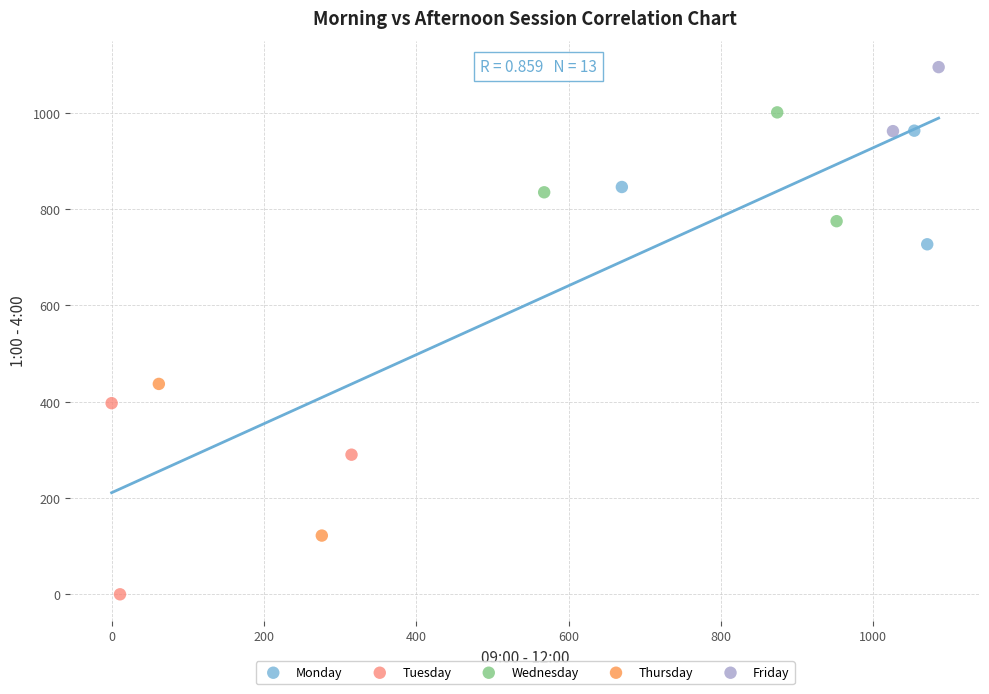

Which series has the widest spread of Y values?

Tuesday